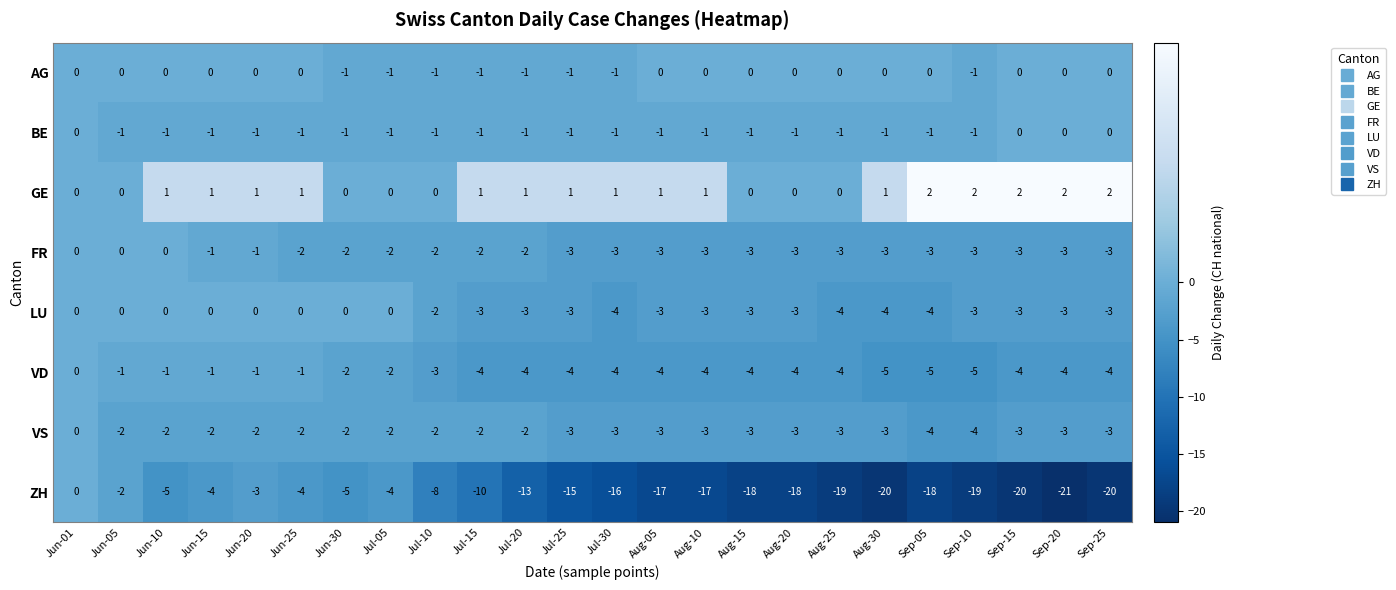

At which category is the sum across all series the highest?

Jun-01